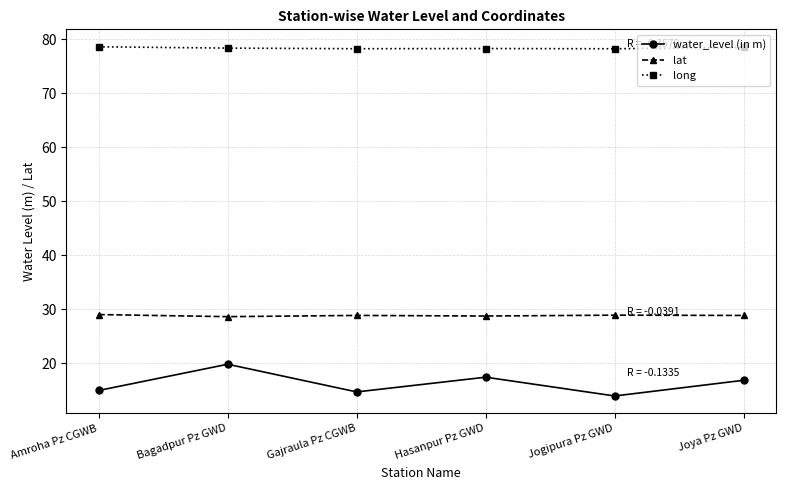

True or false: lat has a value of 28.9 at Jogipura Pz GWD.

True